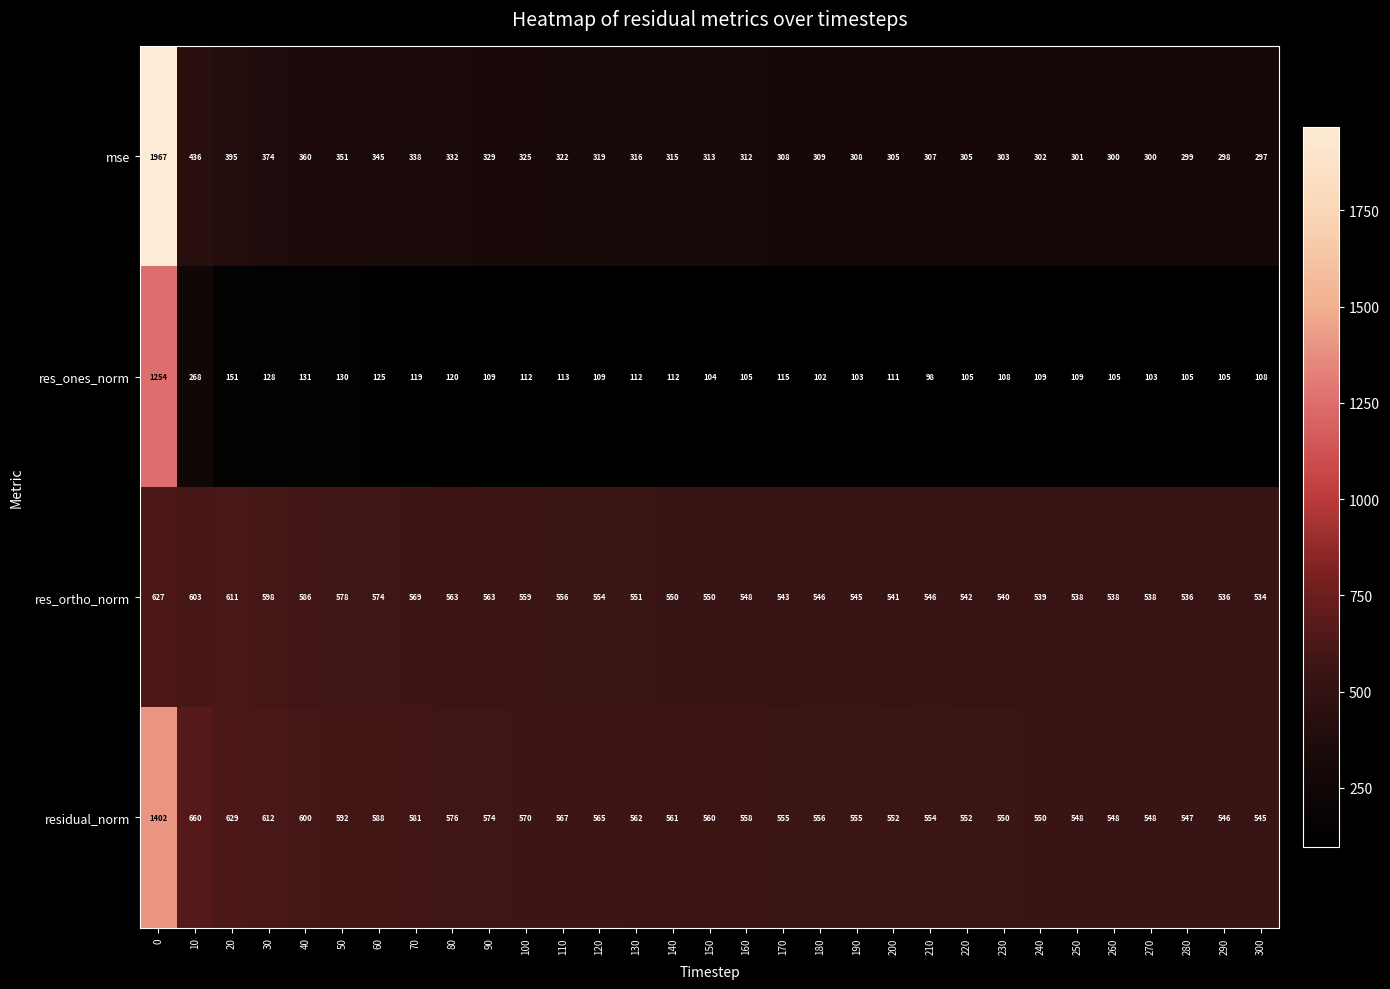

The value of res_ortho_norm at 300 is 747. True or false?

False